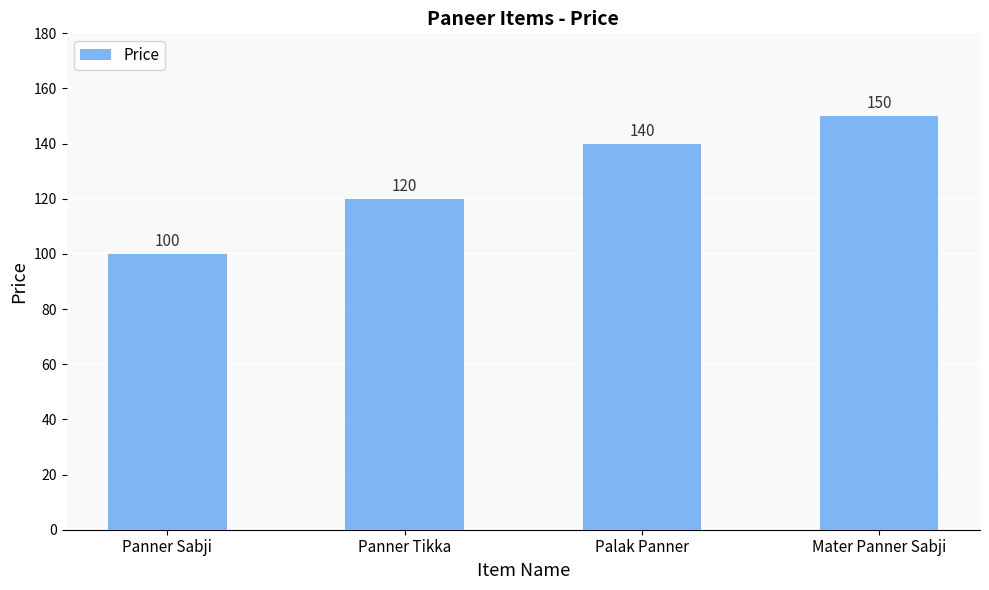

How many series are shown in this chart?

1